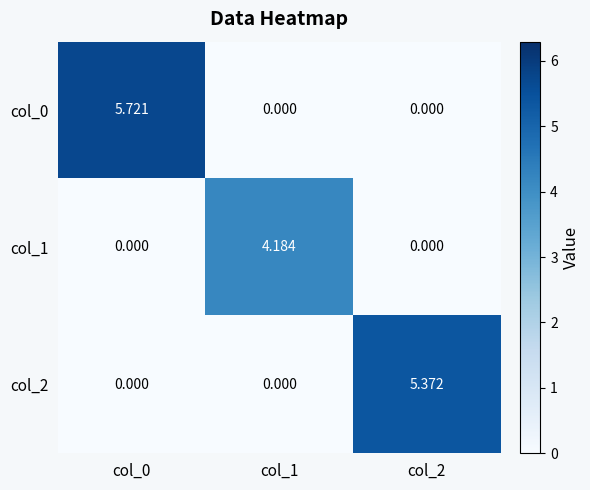

Count the number of data series in this chart.

3